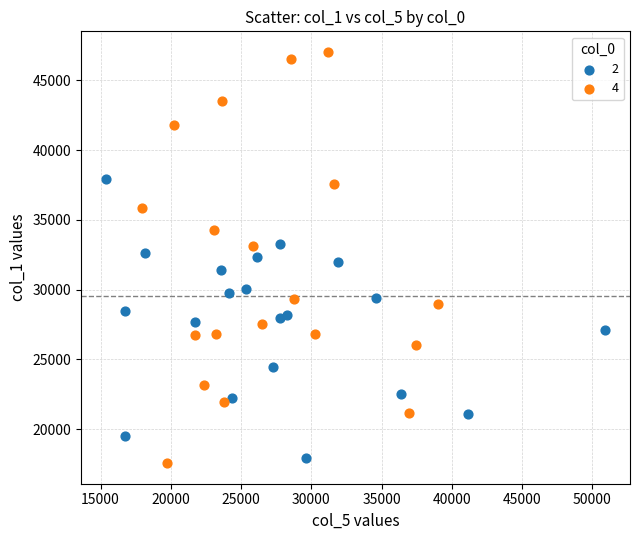

Which series has the largest Y range (max minus min)?

4